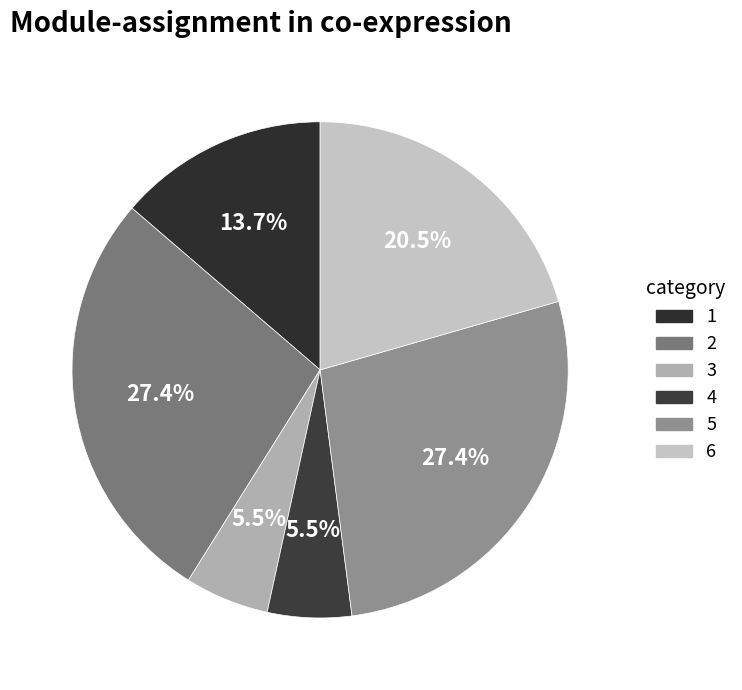

What is the largest slice in the pie chart?

2